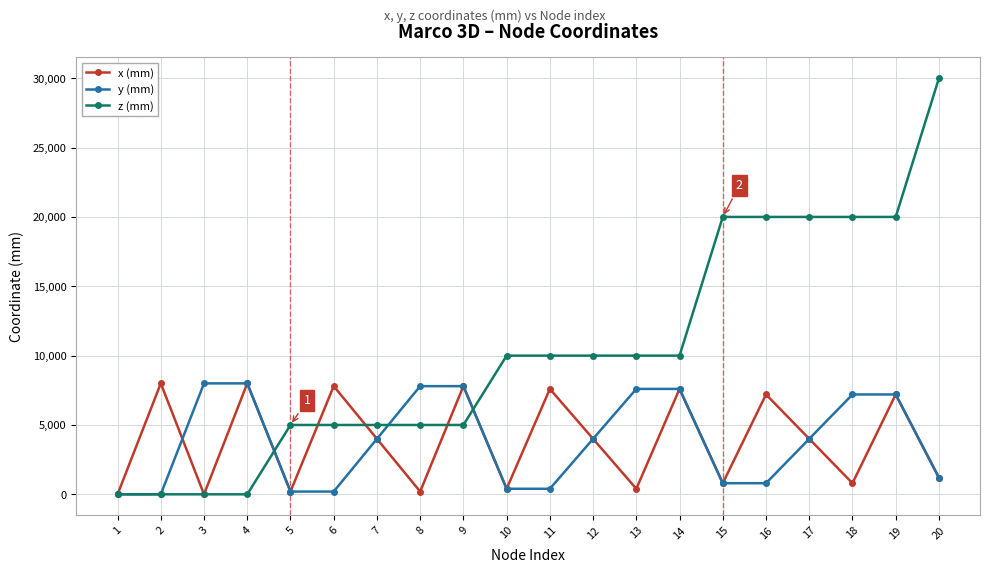

The value of z (mm) at 13 is 5717. True or false?

False